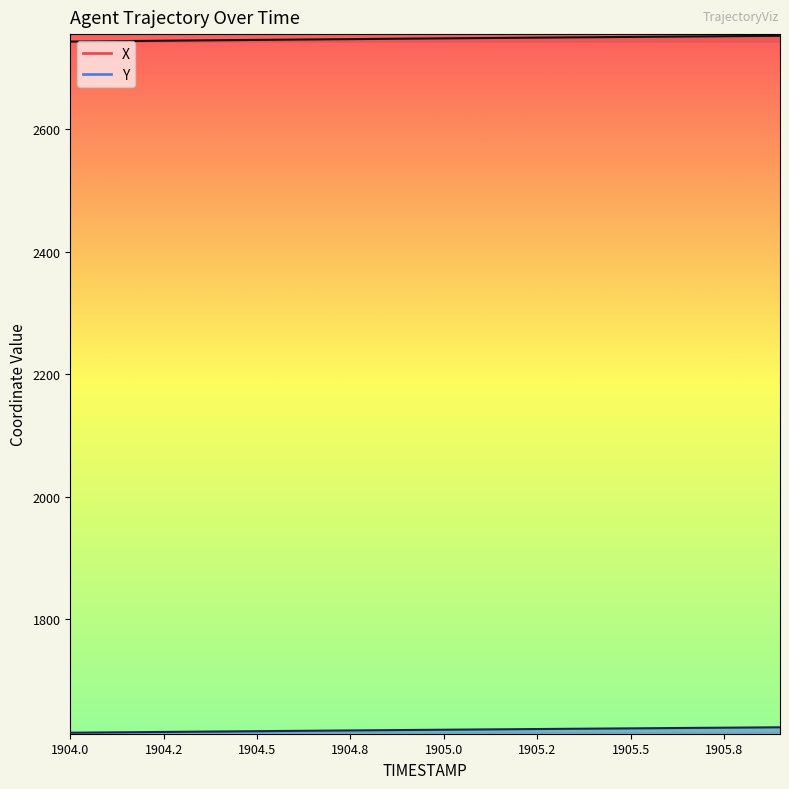

What is the total value across all series at 1905.4?

4371.5